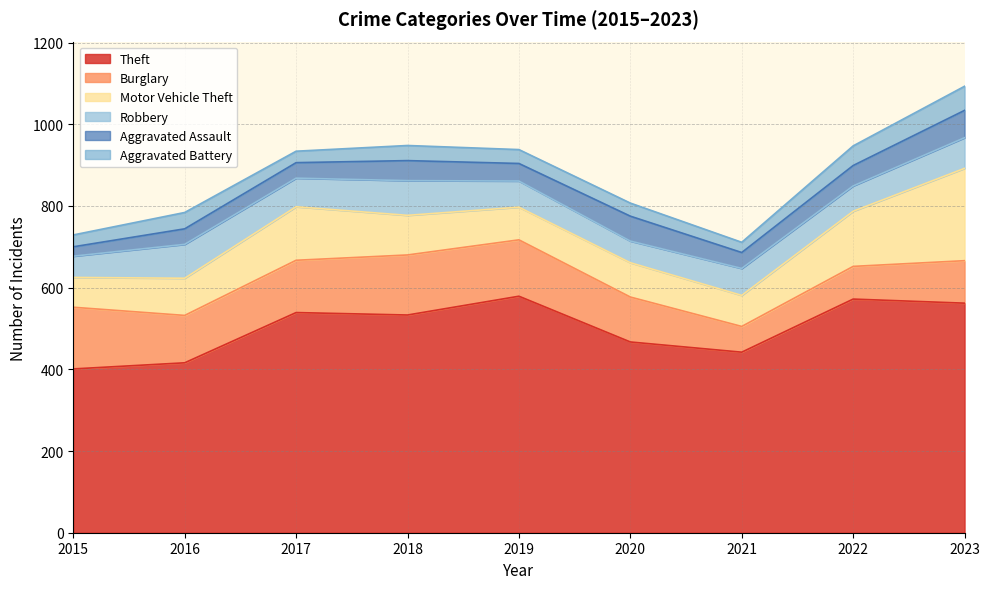

In Theft, how many points are higher than both neighbors (excluding endpoints)?

3